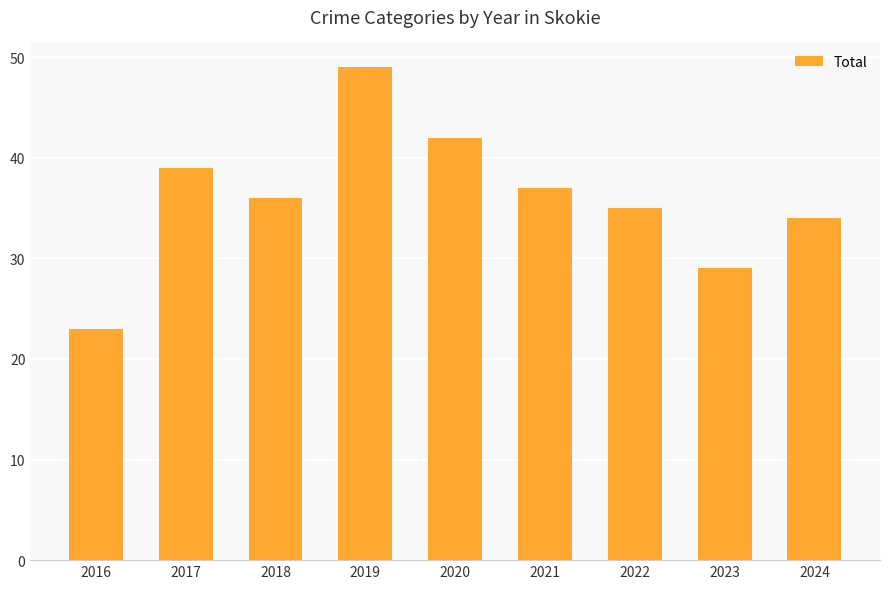

What is the approximate value at 2017, to the nearest 5?

40